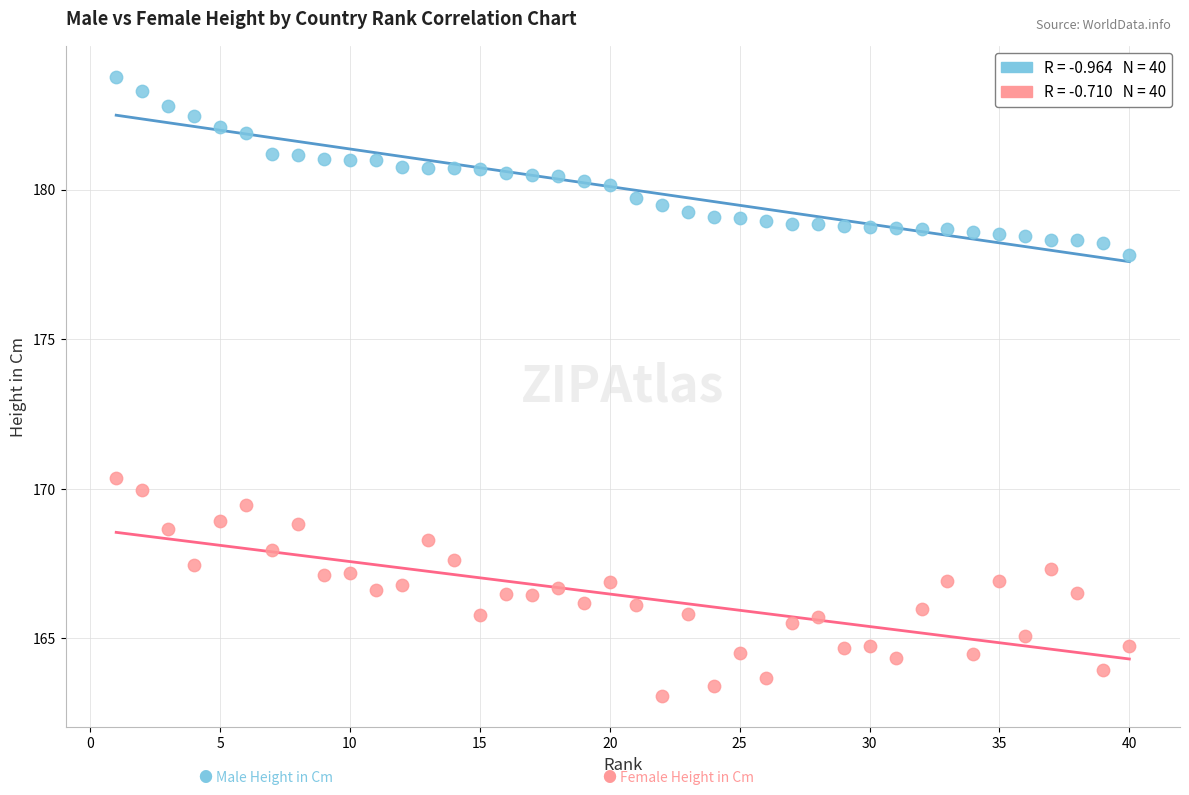

Across all series, what Y value is closest to 173?

170.4